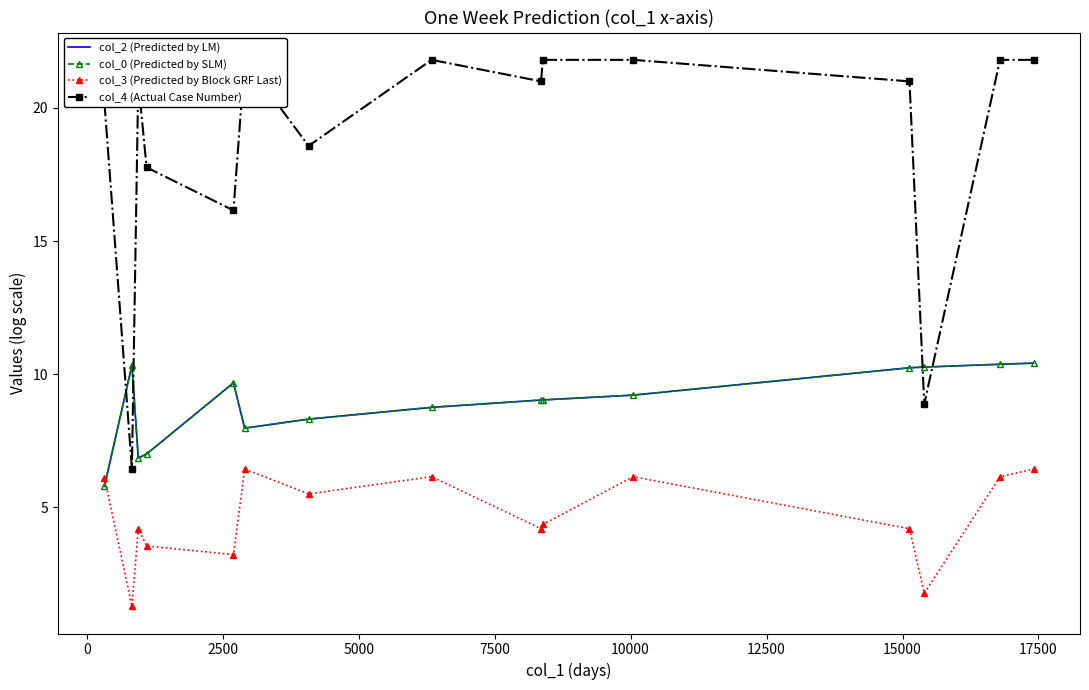

Which series has the widest spread of values?

col_4 (Actual Case Number)